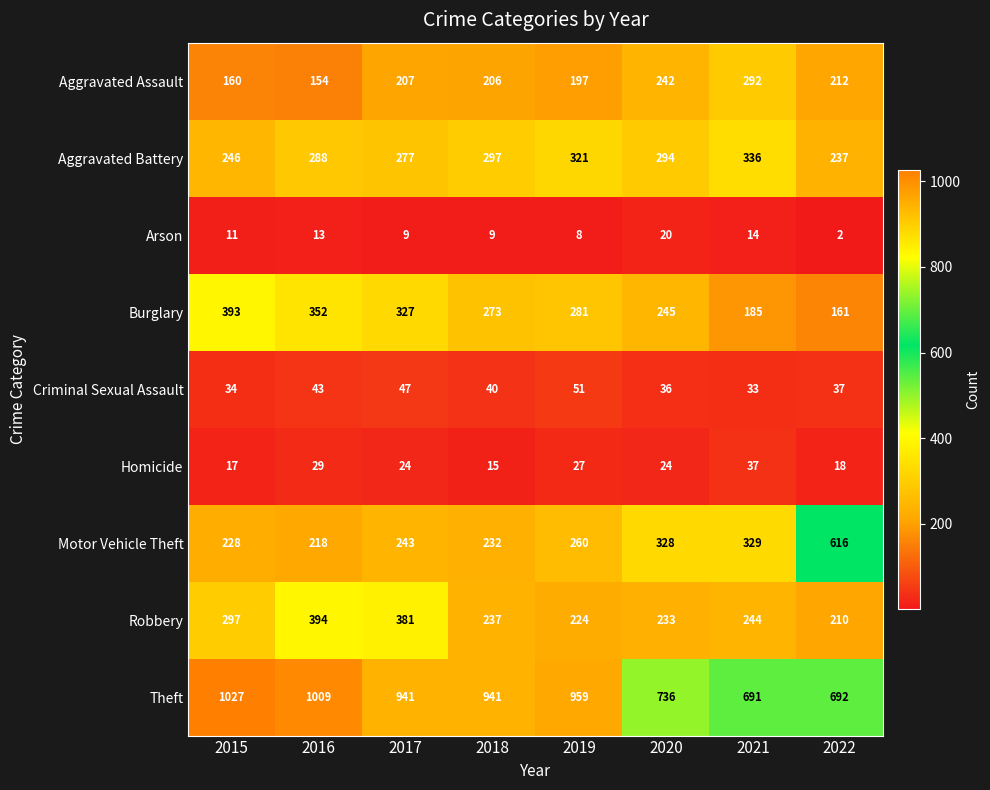

What is the maximum value shown in the chart?

1027